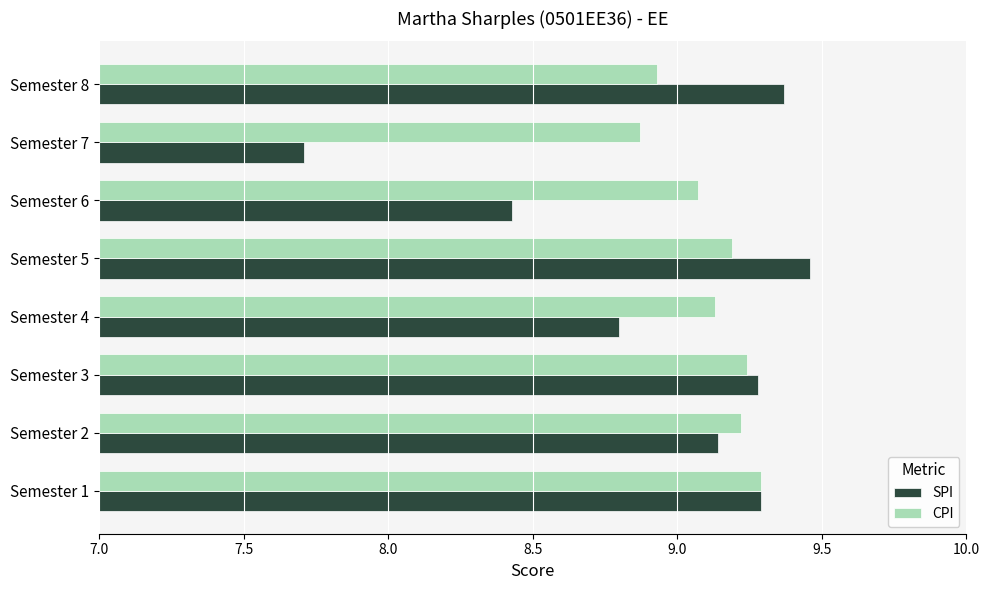

Which category has the highest value across all series?

Semester 5